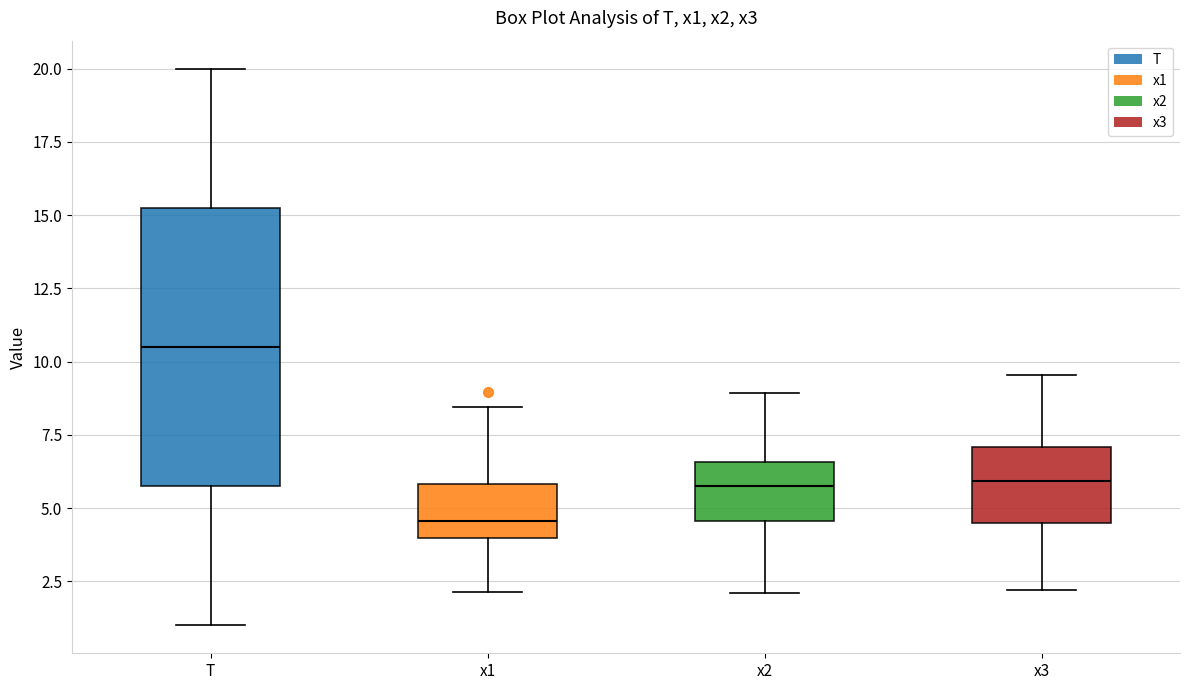

Which box is the tallest, from its lower edge to its upper edge?

T